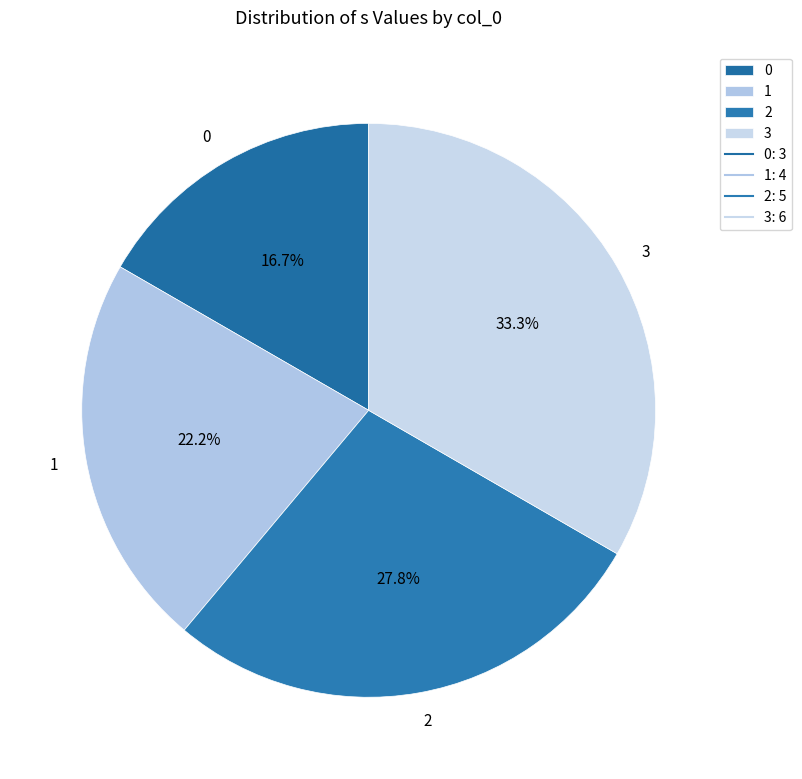

Is there any slice that represents more than half of the pie?

No